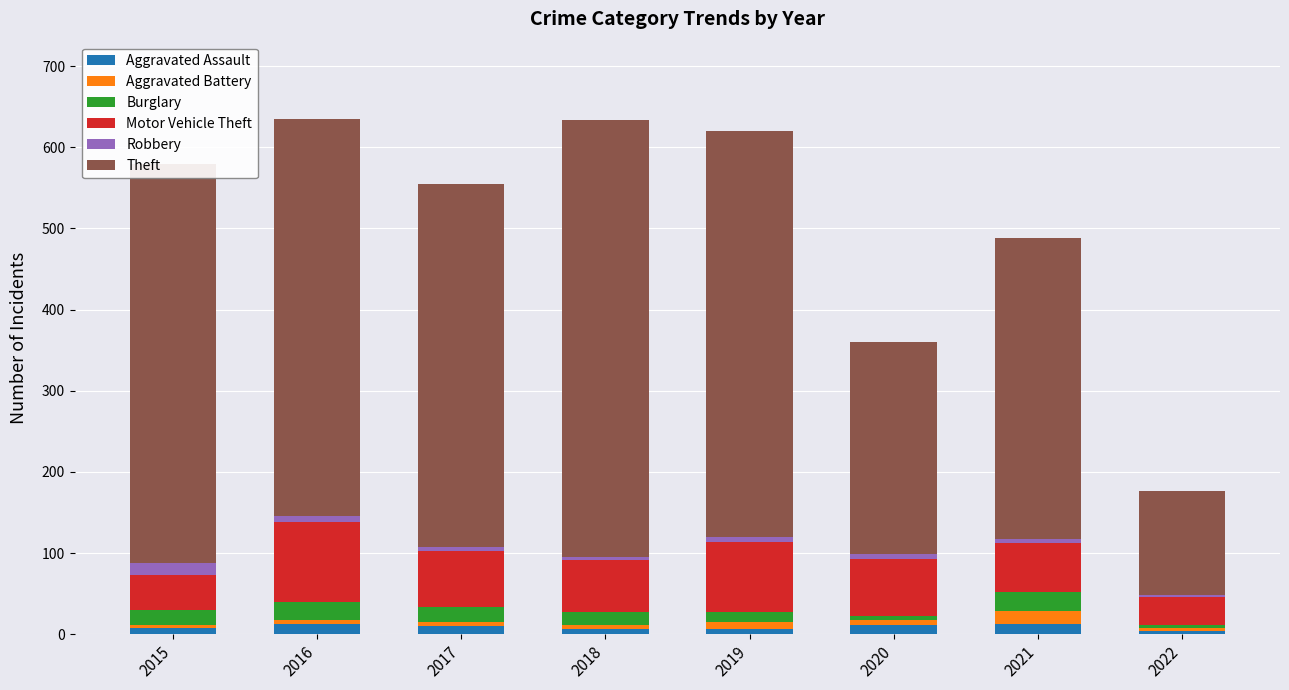

Which series has the largest range (max minus min)?

Theft